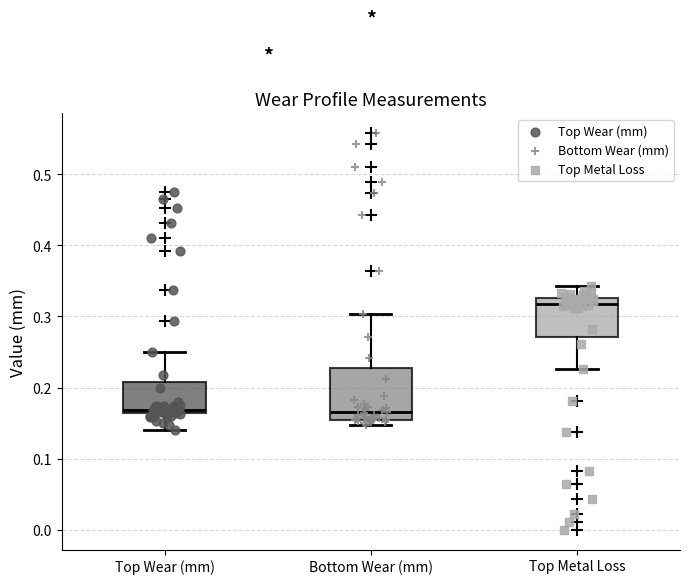

Where does the upper whisker of the box for Bottom Wear (mm) end on the y-axis? The values are not printed on the chart, so give them approximately, as read against the axis.

0.30